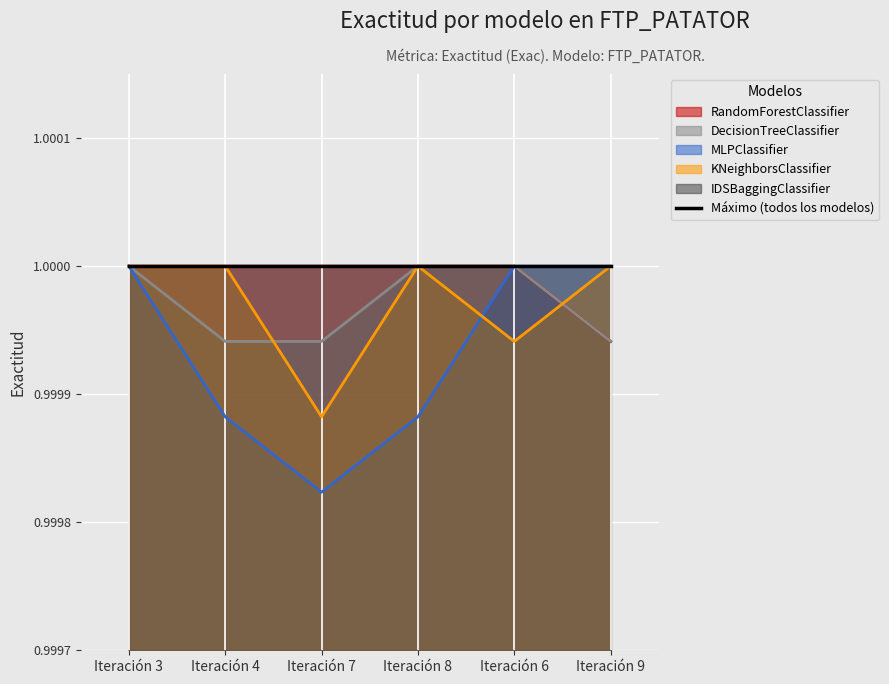

What position from the left is Iteración 8?

4